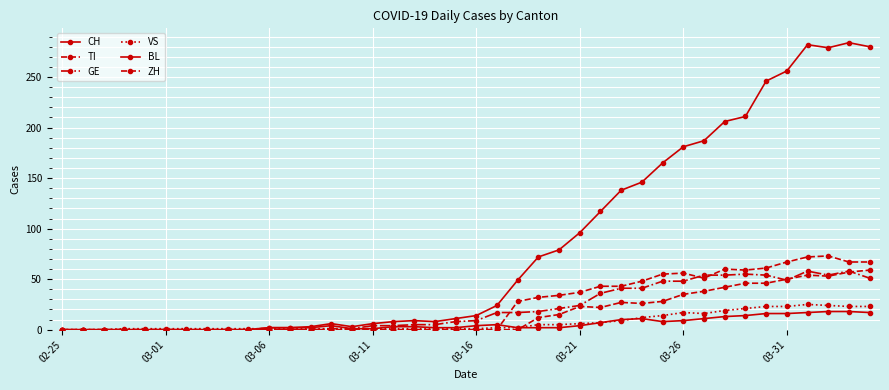

Where is the first local maximum for VS?

03-26